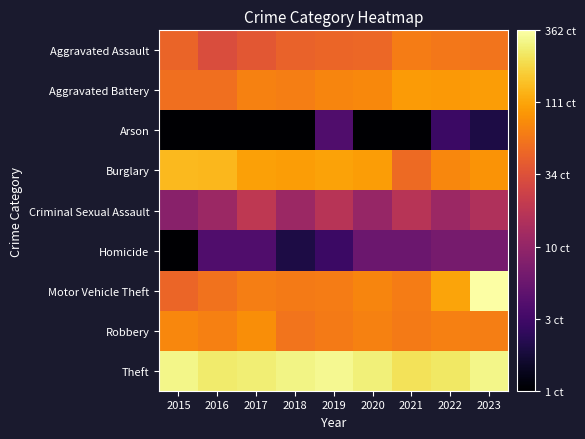

Reading left to right, list all the values displayed in this chart.

Aggravated Assault: 2015=16.7	2016=15.1	2017=15.8	2018=16.6	2019=16.8	2020=16.9	2021=18.3	2022=17.9	2023=17.8
Aggravated Battery: 2015=17.4	2016=17.5	2017=18.5	2018=18.4	2019=18.8	2020=19.0	2021=20.0	2022=19.8	2023=20.0
Arson: 2015=0.0	2016=0.0	2017=0.0	2018=0.0	2019=6.0	2020=0.0	2021=0.0	2022=4.8	2023=3.0
Burglary: 2015=21.6	2016=21.4	2017=20.3	2018=20.0	2019=20.3	2020=20.1	2021=17.2	2022=18.9	2023=19.5
Criminal Sexual Assault: 2015=9.5	2016=10.8	2017=13.0	2018=10.8	2019=12.6	2020=10.4	2021=12.6	2022=10.8	2023=12.0
Homicide: 2015=0.0	2016=6.0	2017=6.0	2018=3.0	2019=4.8	2020=7.8	2021=7.8	2022=8.5	2023=8.5
Motor Vehicle Theft: 2015=16.8	2016=17.6	2017=18.4	2018=18.1	2019=18.3	2020=18.7	2021=18.3	2022=20.4	2023=25.6
Robbery: 2015=18.9	2016=18.5	2017=19.2	2018=17.8	2019=18.1	2020=18.5	2021=18.1	2022=18.5	2023=18.4
Theft: 2015=24.8	2016=24.1	2017=24.4	2018=24.8	2019=25.0	2020=24.5	2021=23.6	2022=23.9	2023=24.8